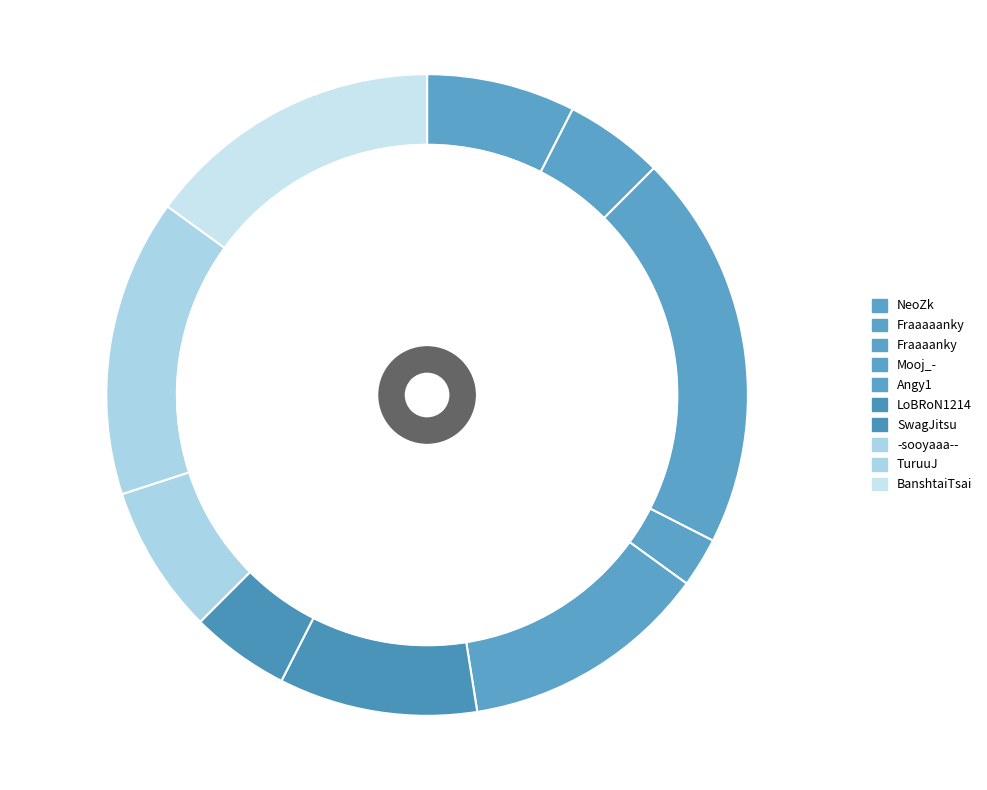

Combined, what portion of the pie is LoBRoN1214 and TuruuJ?

25.0%